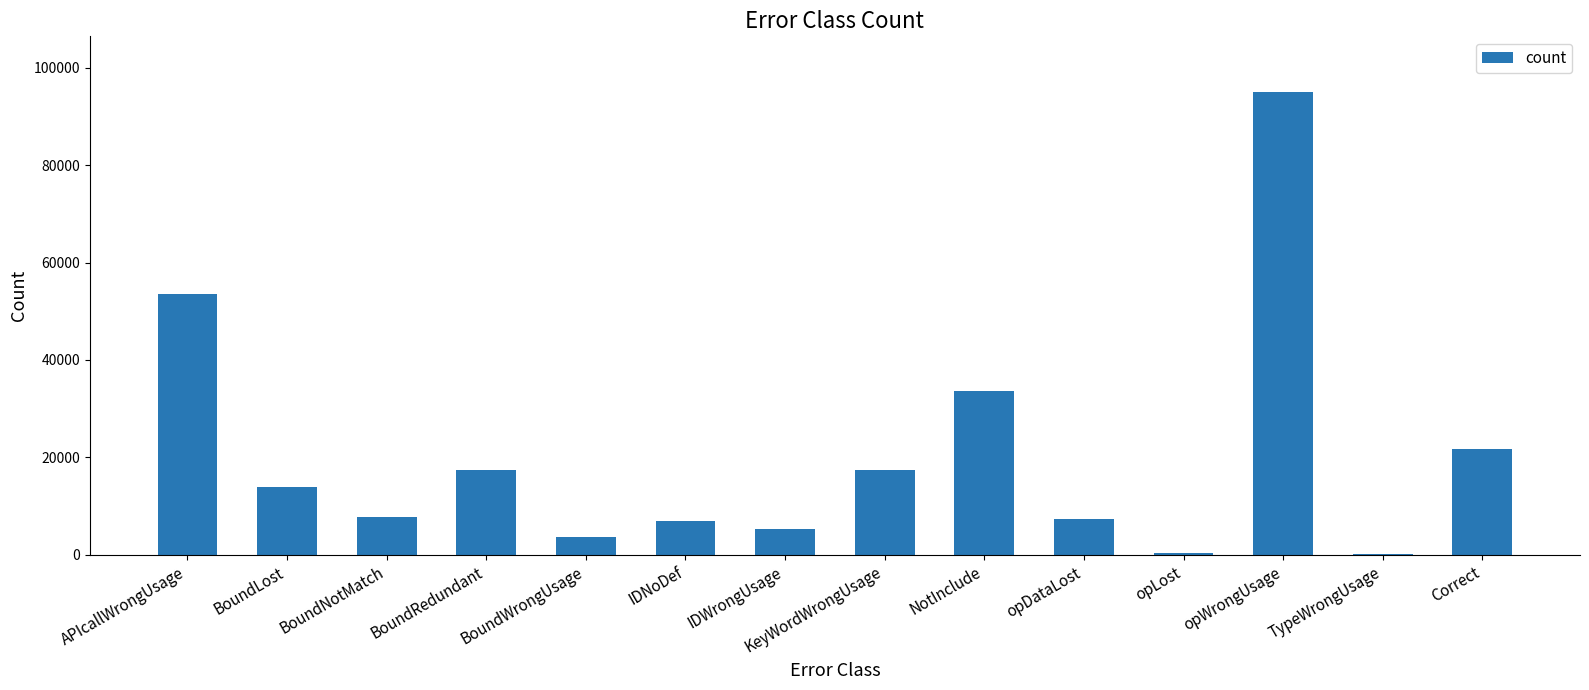

Between TypeWrongUsage and Correct, which is larger?

Correct